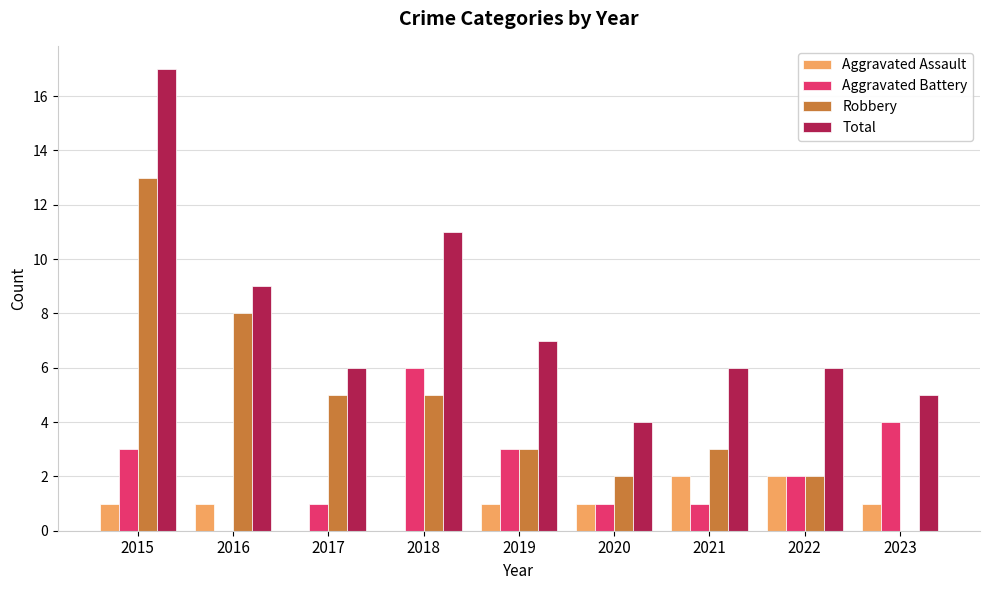

What are all the series names shown in the legend?

Aggravated Assault, Aggravated Battery, Robbery, Total